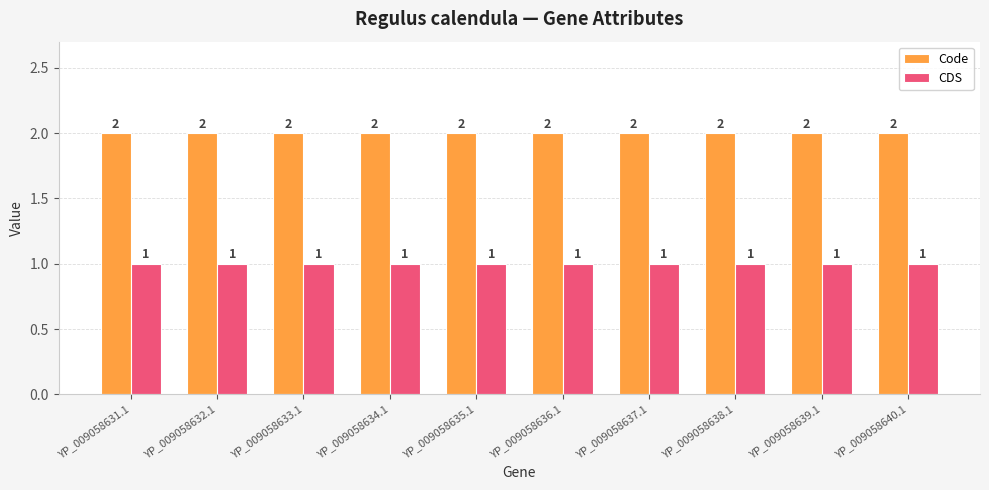

Rank the series by their average value, from highest to lowest.

Code, CDS